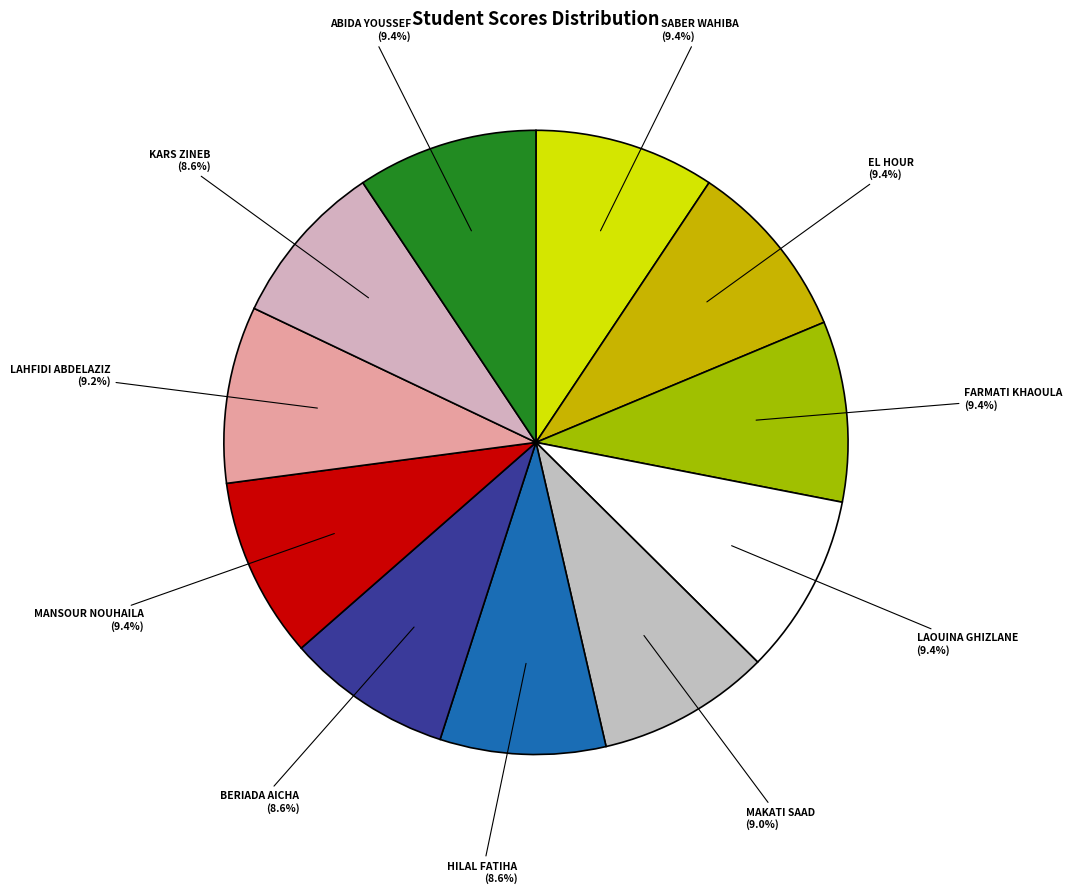

How many segments does this pie chart have?

11